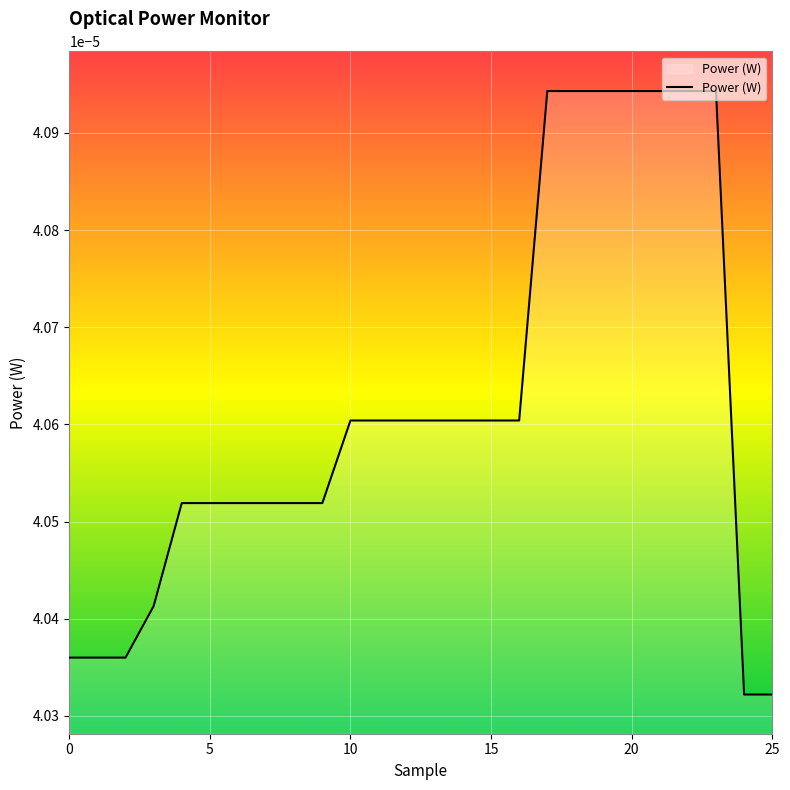

Is this an area chart (filled region under the line)?

Yes